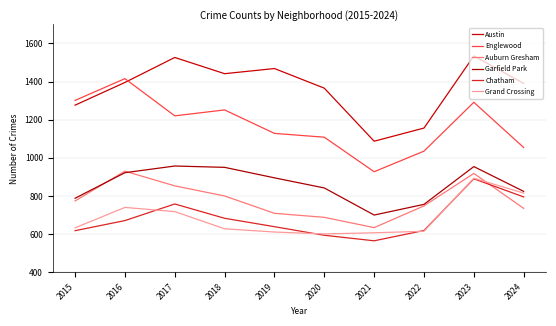

At which label does Englewood reach its peak?

2016